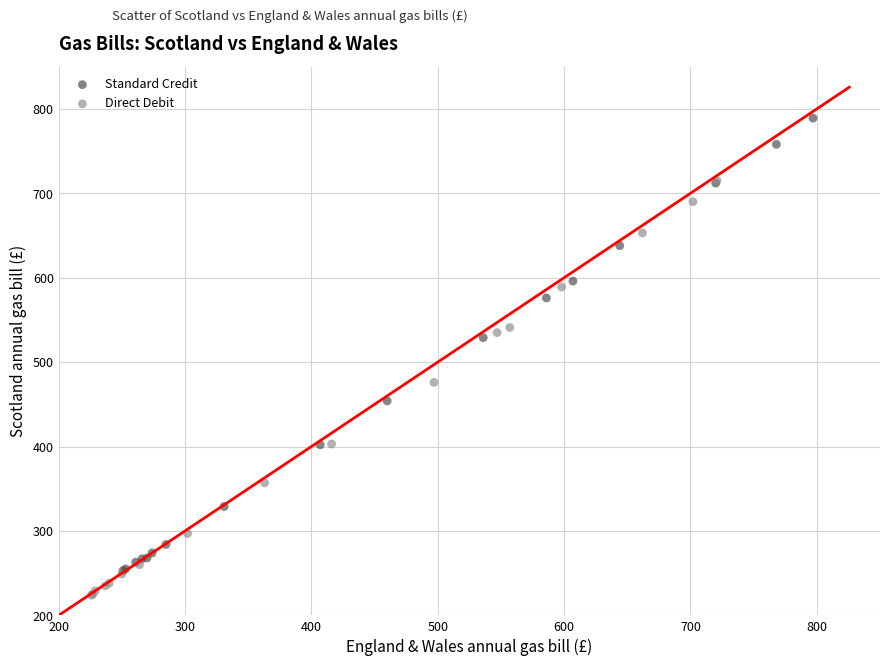

Which series reaches the minimum Y coordinate?

Direct Debit